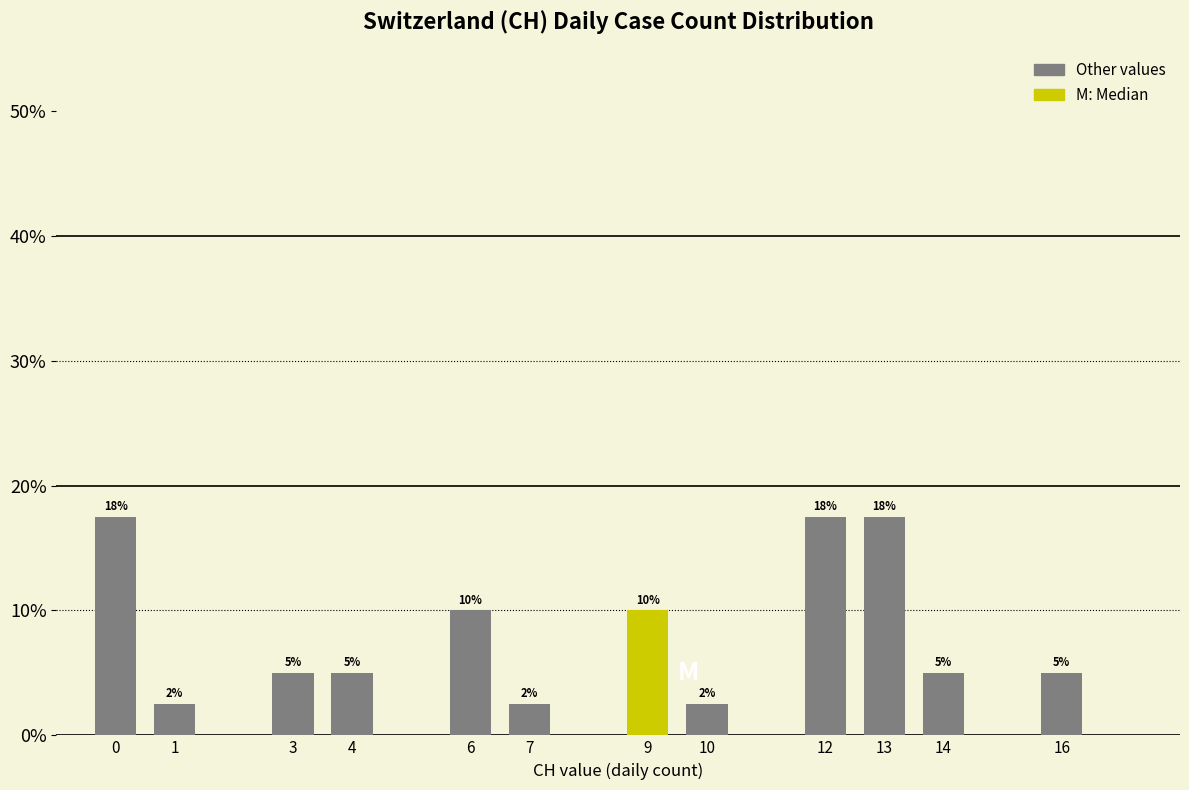

What is the approximate value at 12?

17.5